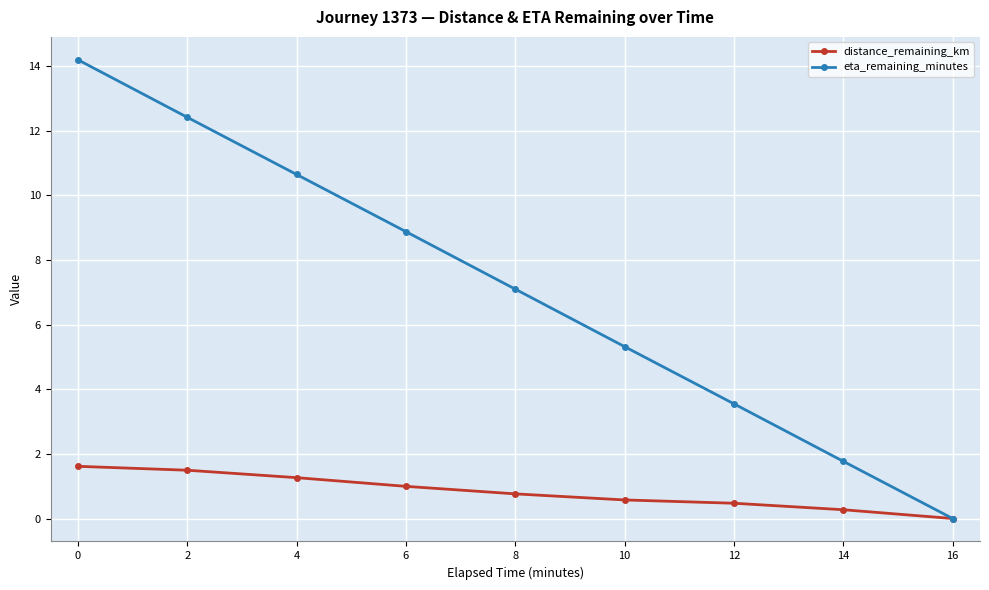

Where is distance_remaining_km nearest to the value 0?

16